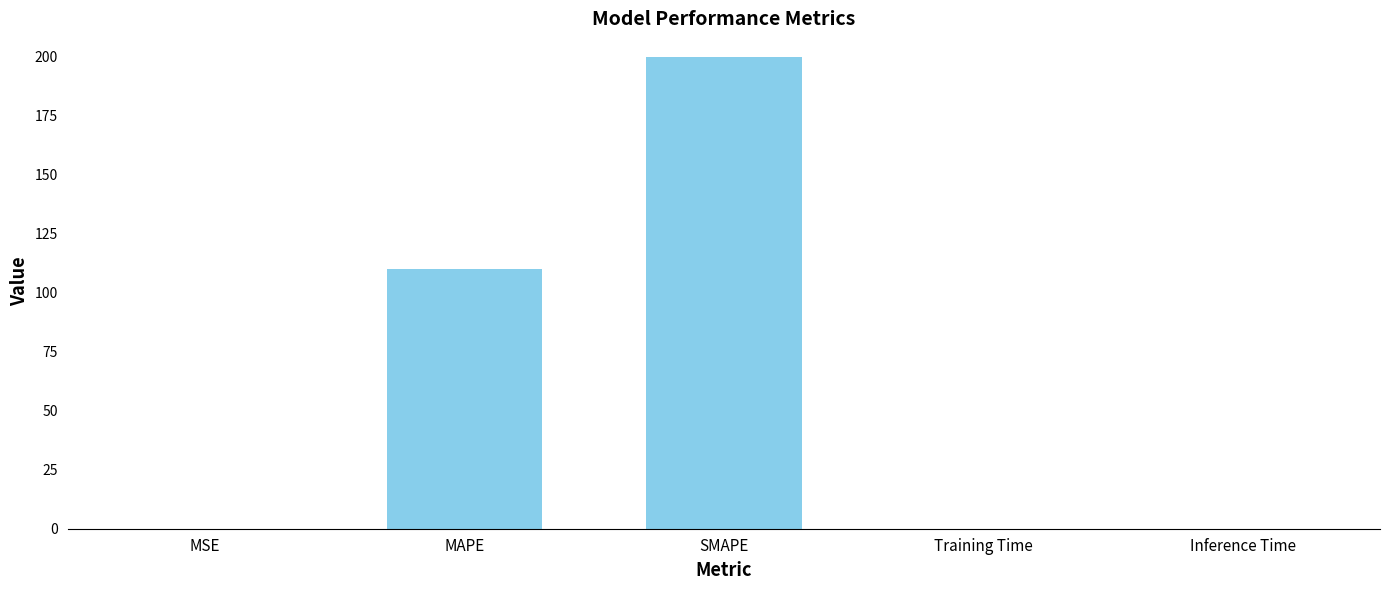

Approximately how many times larger is the value at MAPE compared to SMAPE?

0.5